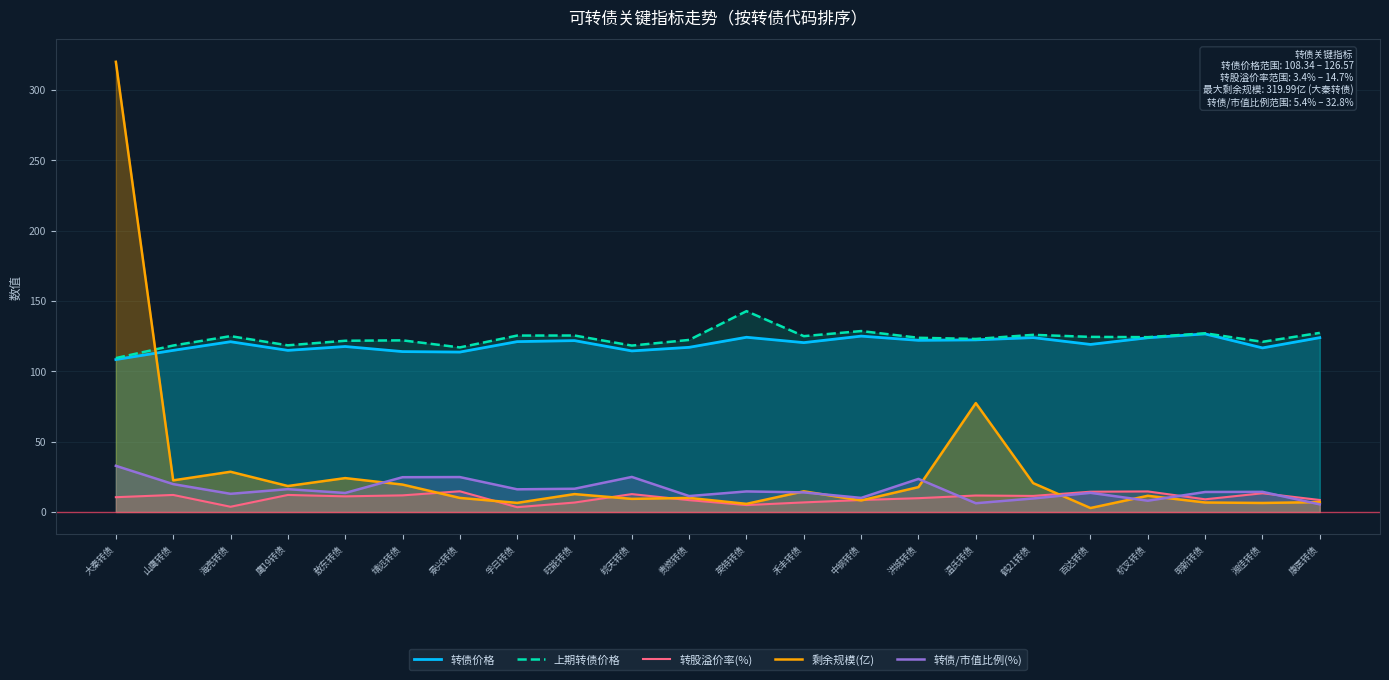

What is the sum of all 转债/市值比例(%) values?

346.8